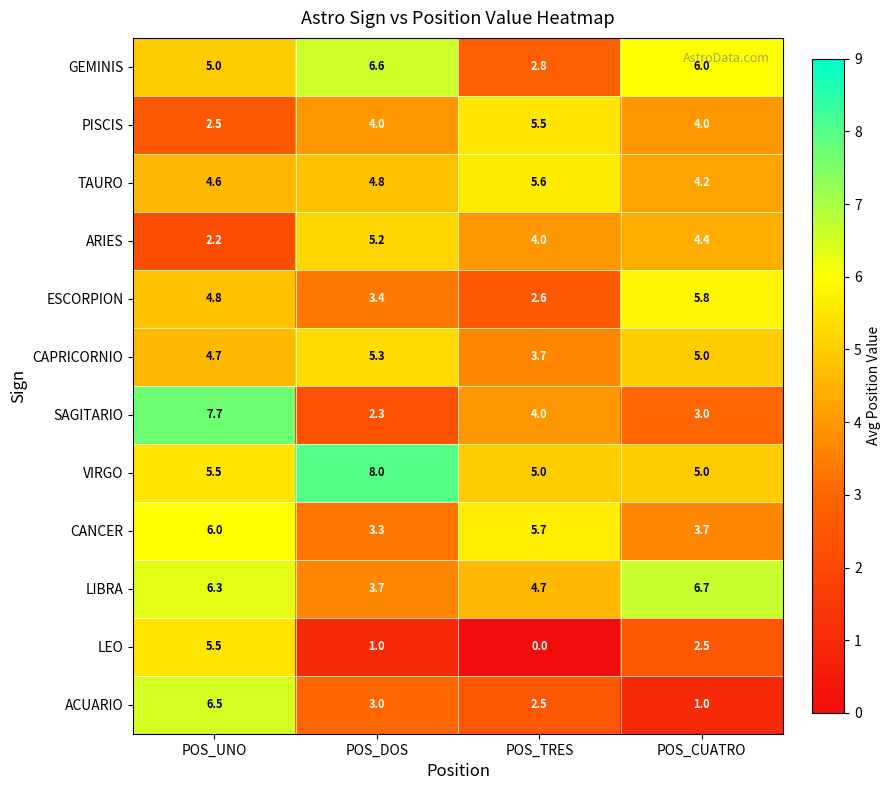

What is the maximum value shown in the chart?

8.0